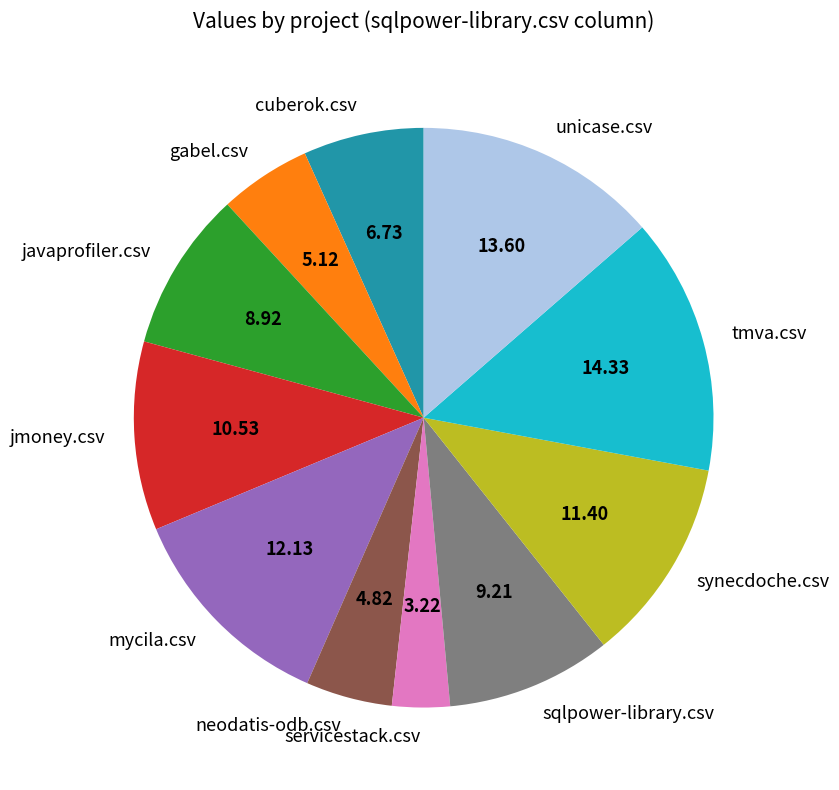

Which slice is the largest?

tmva.csv